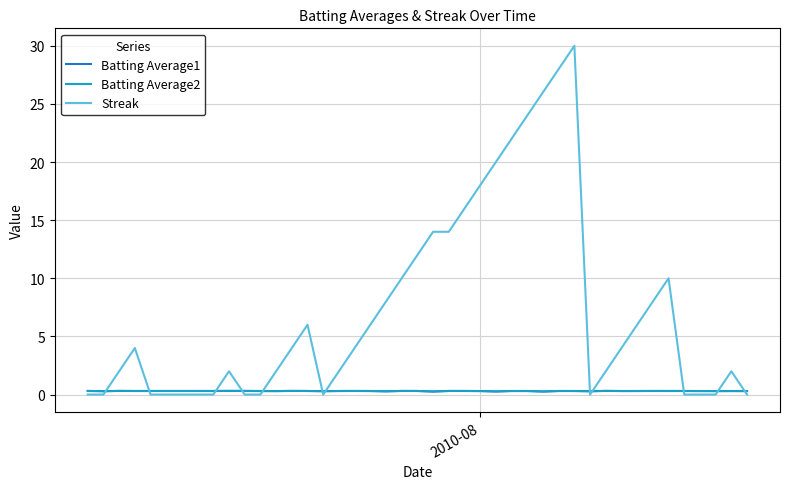

How many intersections are there between Batting Average2 and Streak?

12